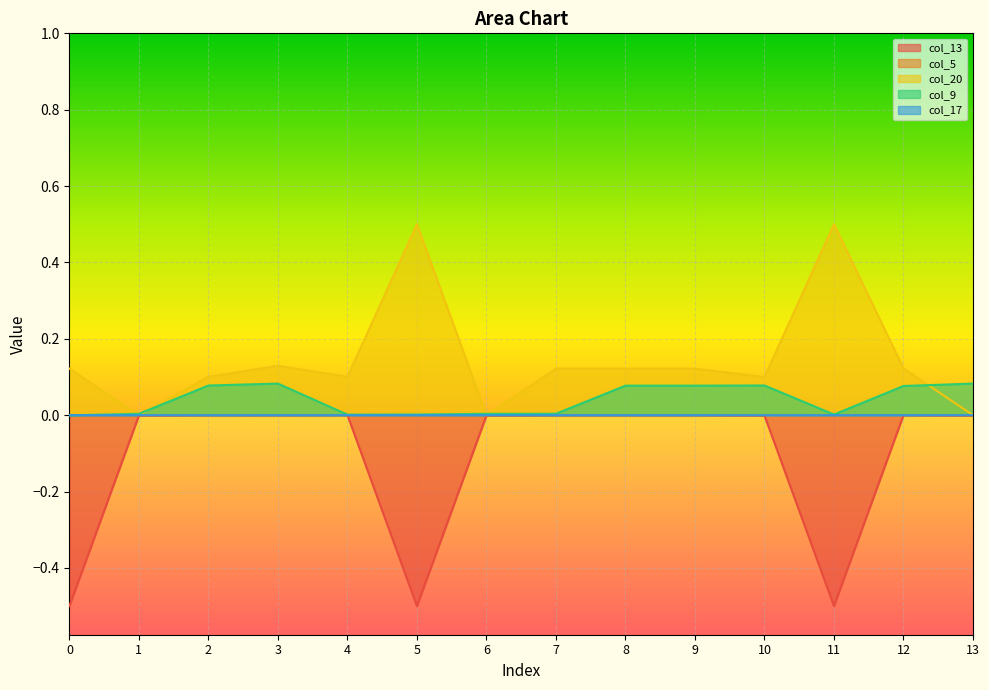

Does the chart display data point markers on the line(s)?

No